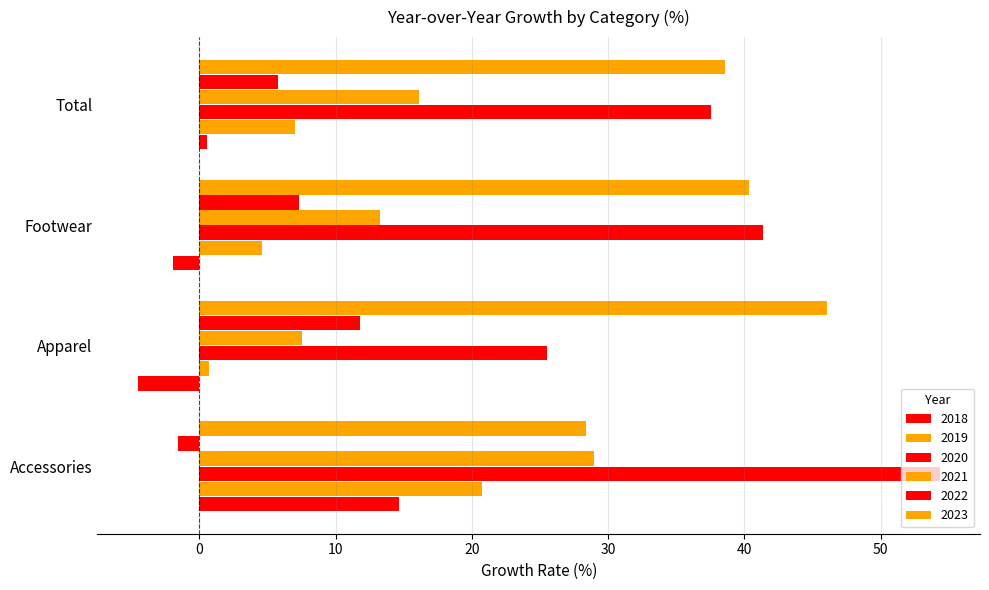

What is the total value across all series at Total?

105.6